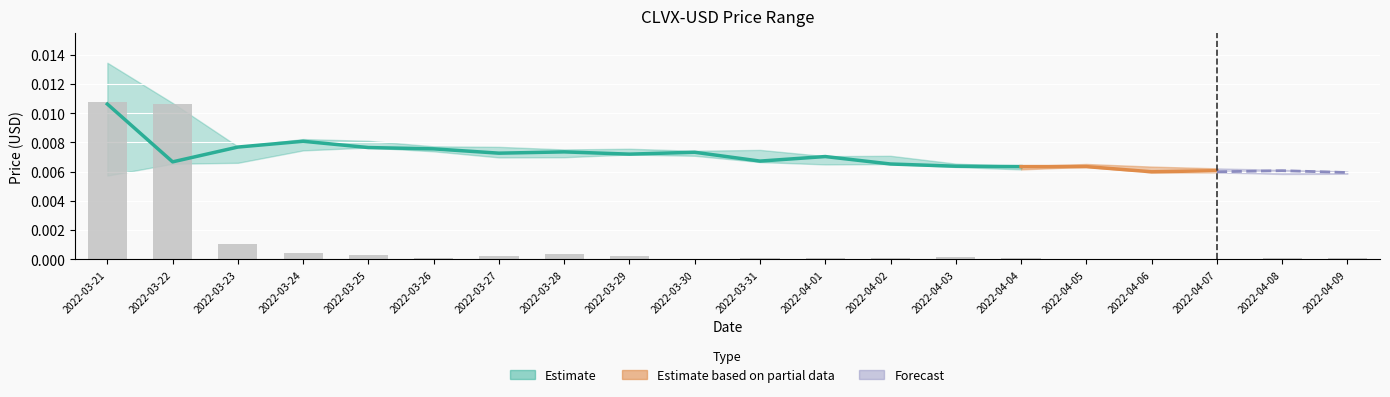

List the labels in order of value, largest first.

2022-03-21, 2022-03-22, 2022-03-23, 2022-03-24, 2022-03-28, 2022-03-25, 2022-03-27, 2022-03-29, 2022-04-03, 2022-04-02, 2022-03-26, 2022-04-08, 2022-04-01, 2022-04-09, 2022-03-31, 2022-04-04, 2022-04-07, 2022-03-30, 2022-04-06, 2022-04-05